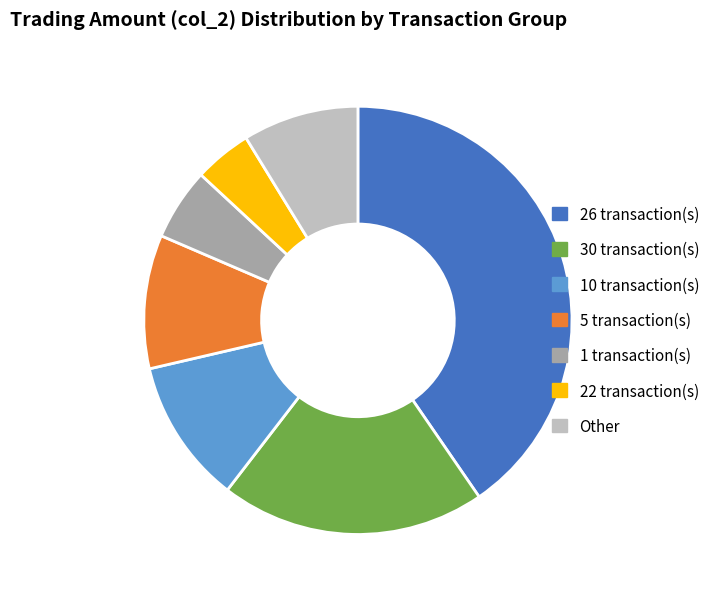

Which slice is the largest?

26 transaction(s)